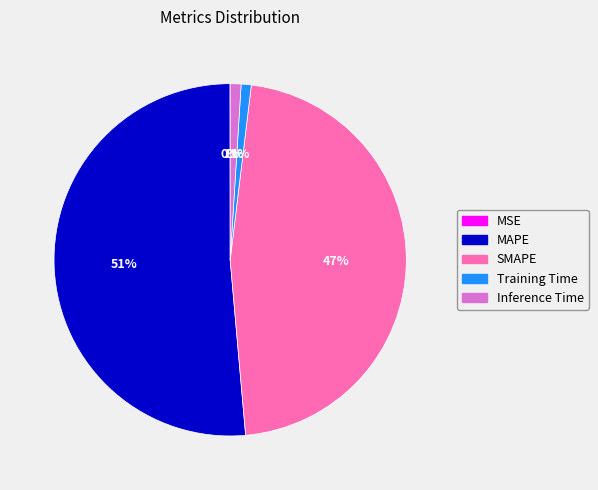

Does SMAPE represent more than half of the total?

No